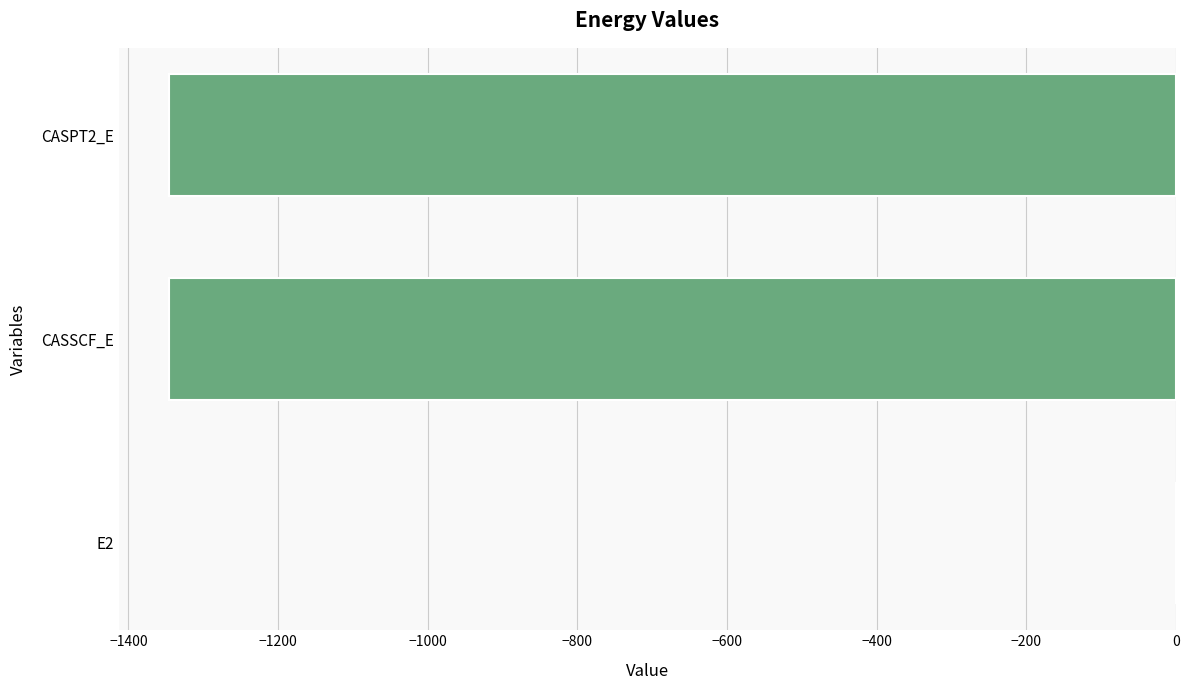

At which category does the chart reach its peak across all series?

E2